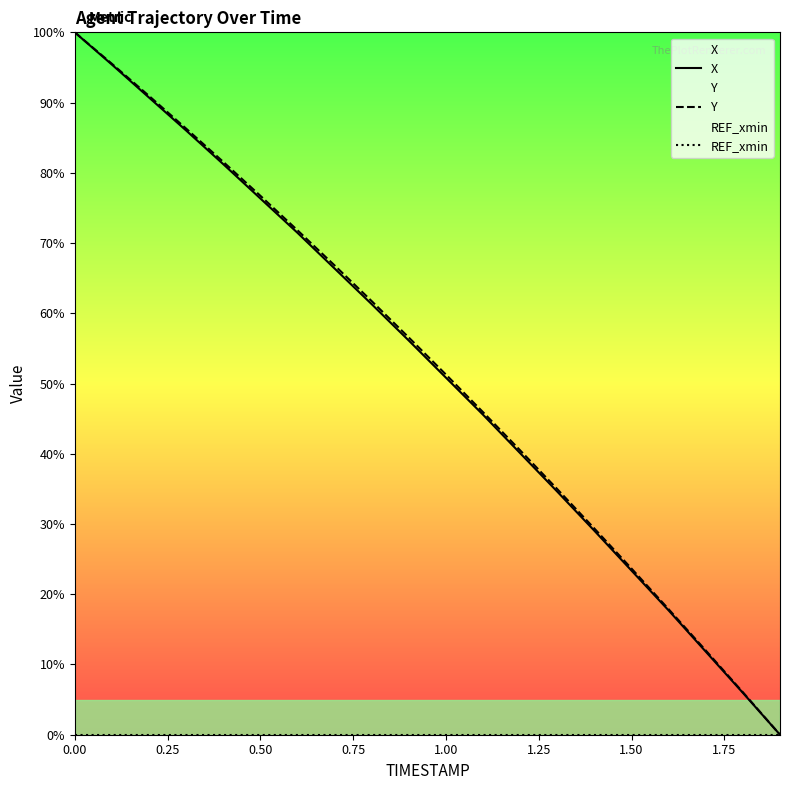

At which label is Y closest to 50?

1.00